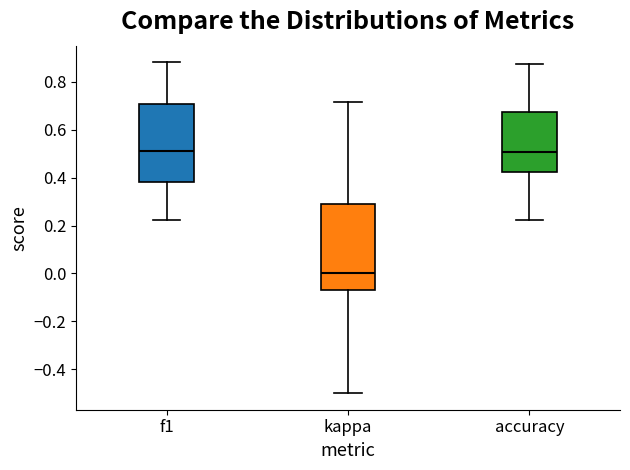

Reading left to right, transcribe this box plot: for each box, give where its median line is, the range the box spans, and where its two whiskers end, as read against the y-axis. The values are not printed on the chart, so give them approximately, as read against the axis.

f1: median 0.52, box 0.38 to 0.70, whiskers 0.22 to 0.88
kappa: median 0.00, box -0.08 to 0.30, whiskers -0.50 to 0.72
accuracy: median 0.50, box 0.42 to 0.68, whiskers 0.22 to 0.88